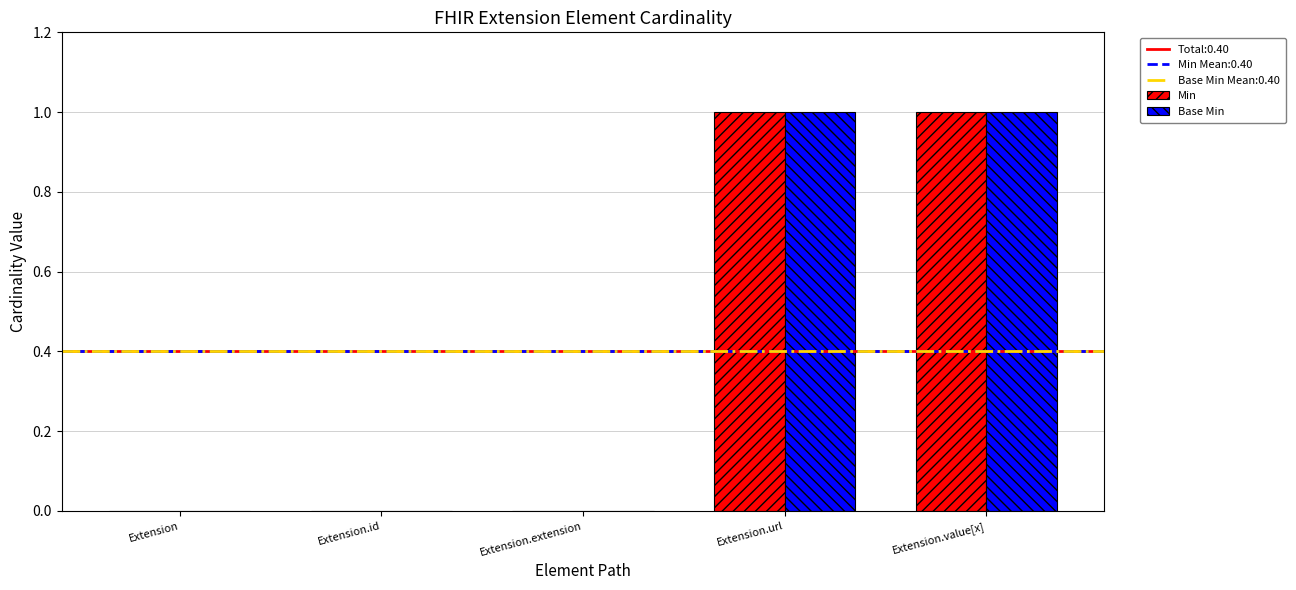

True or false: Min has a value of 1 at Extension.url.

True